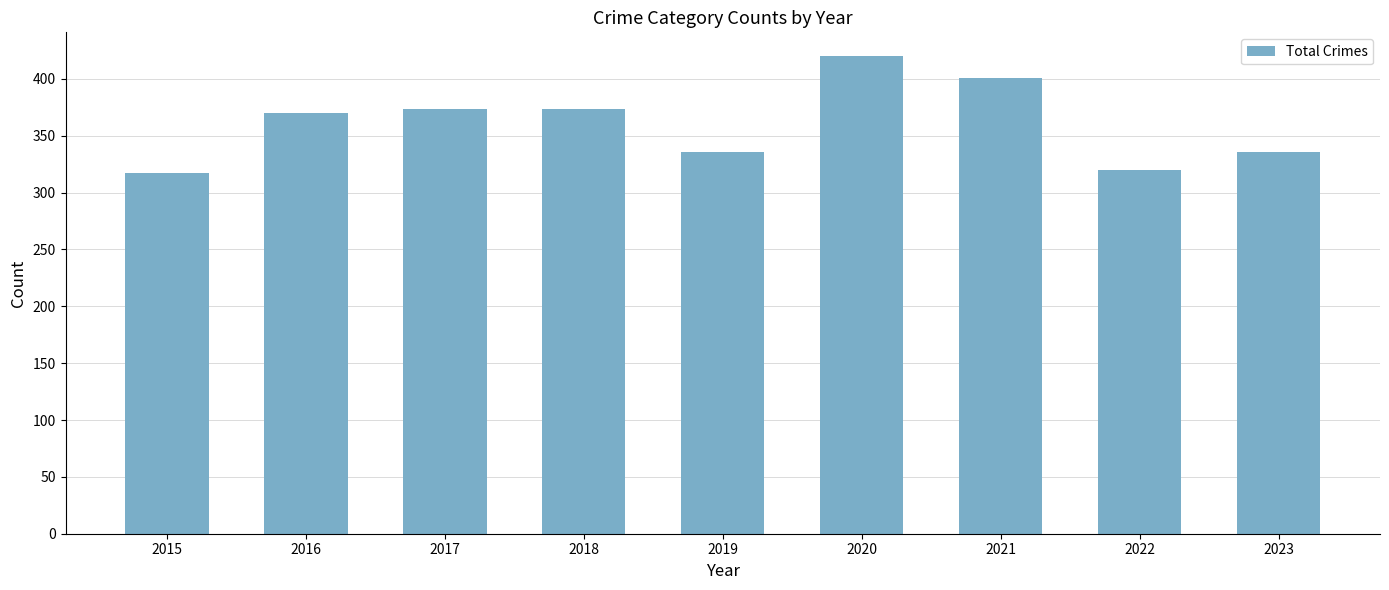

What is the minimum value shown in the chart?

317